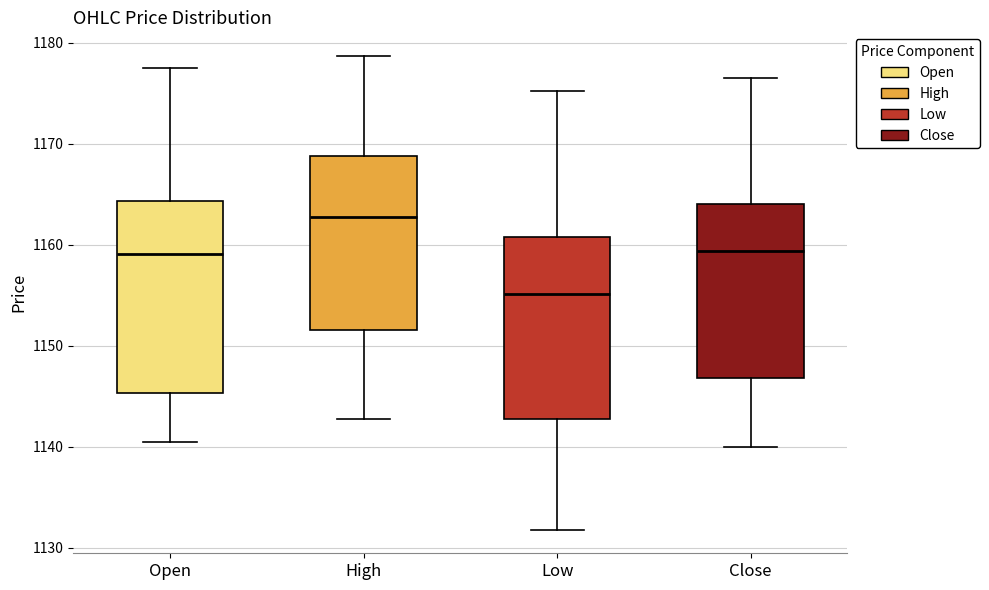

Where does the upper whisker of the box for High end on the y-axis? The values are not printed on the chart, so give them approximately, as read against the axis.

1179